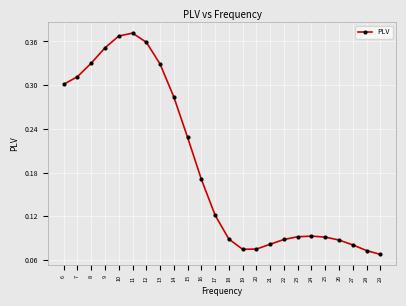

What is the change in value from 10 to 15?

-0.1